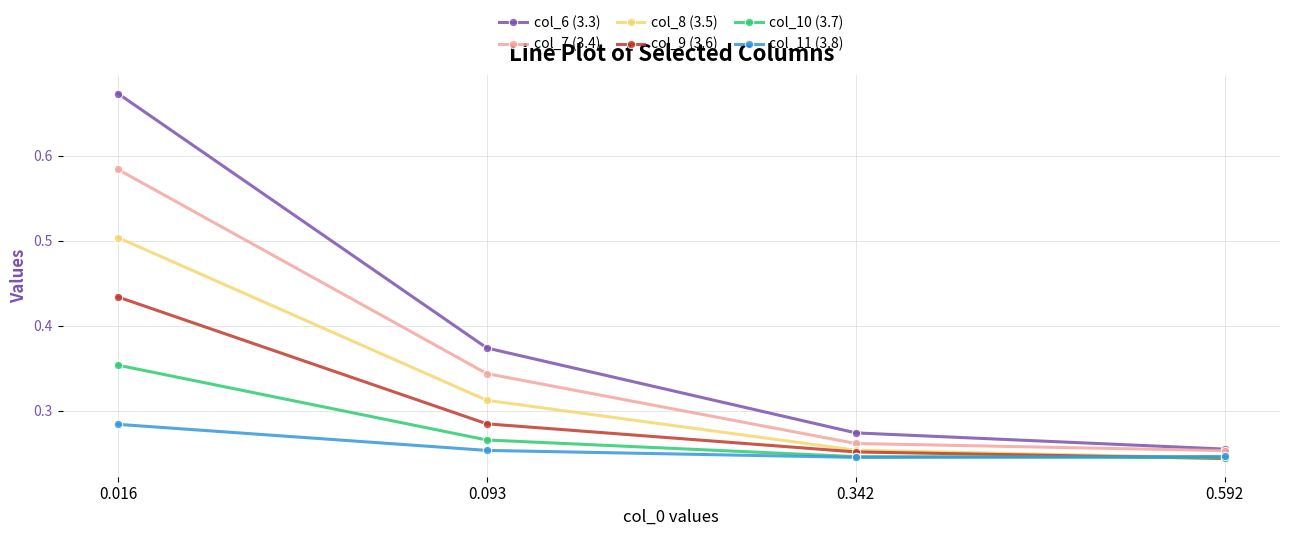

True or false: col_7 (3.4) has more than 1 points higher than both neighbors.

False